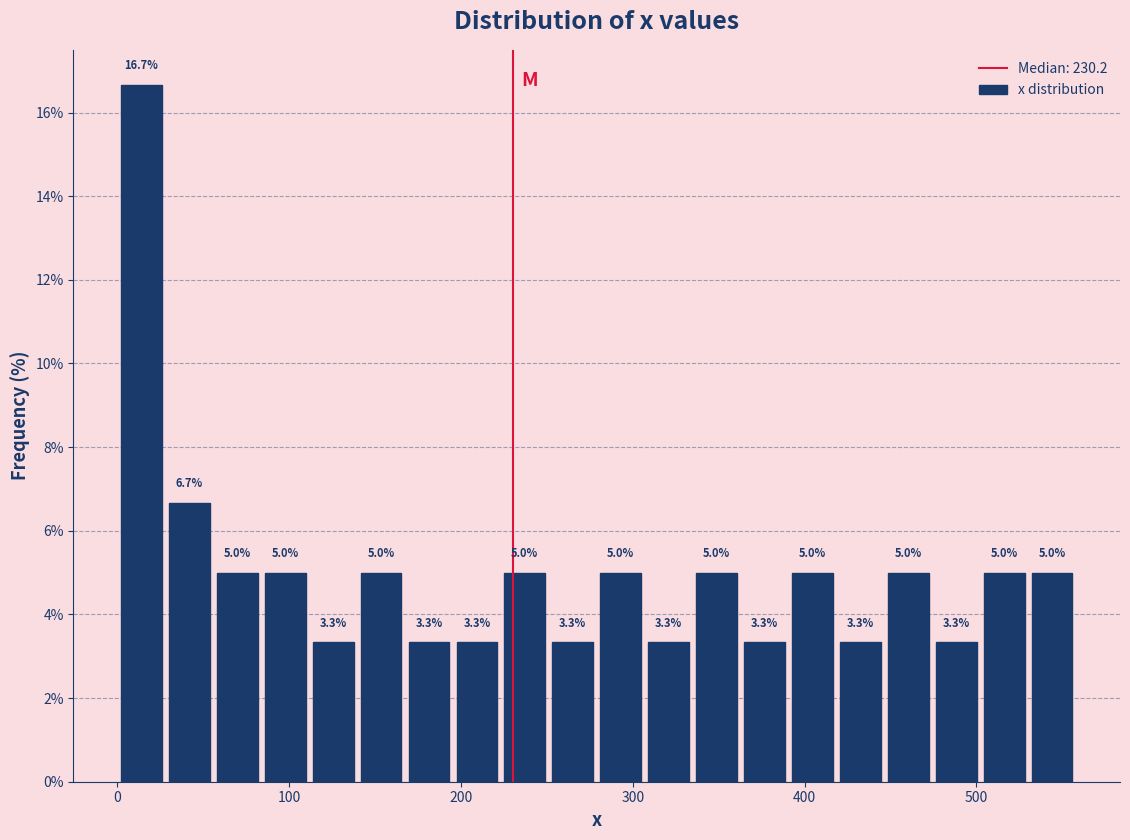

Around what value on the x-axis is the tallest bar? Give the approximate position of its centre, as read against the axis.

10